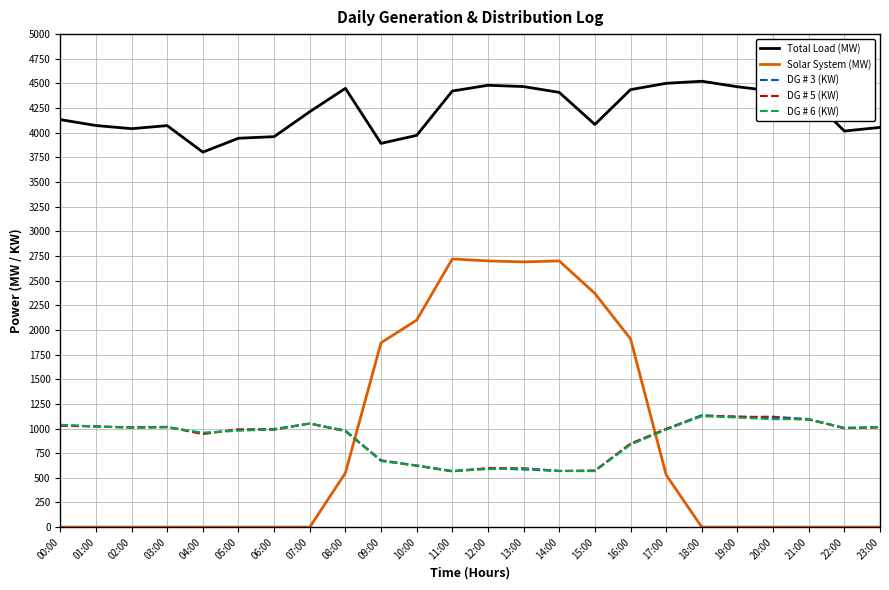

The value of DG # 3 (KW) at 10:00 is 626. True or false?

True